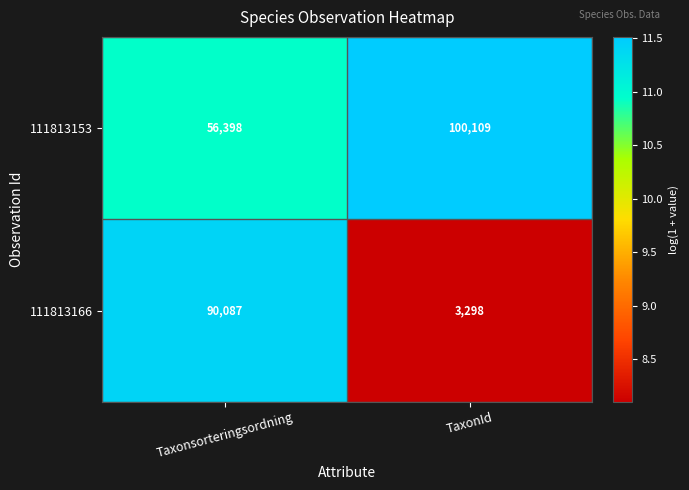

At Taxonsorteringsordning, list the series in order from largest to smallest.

111813166, 111813153